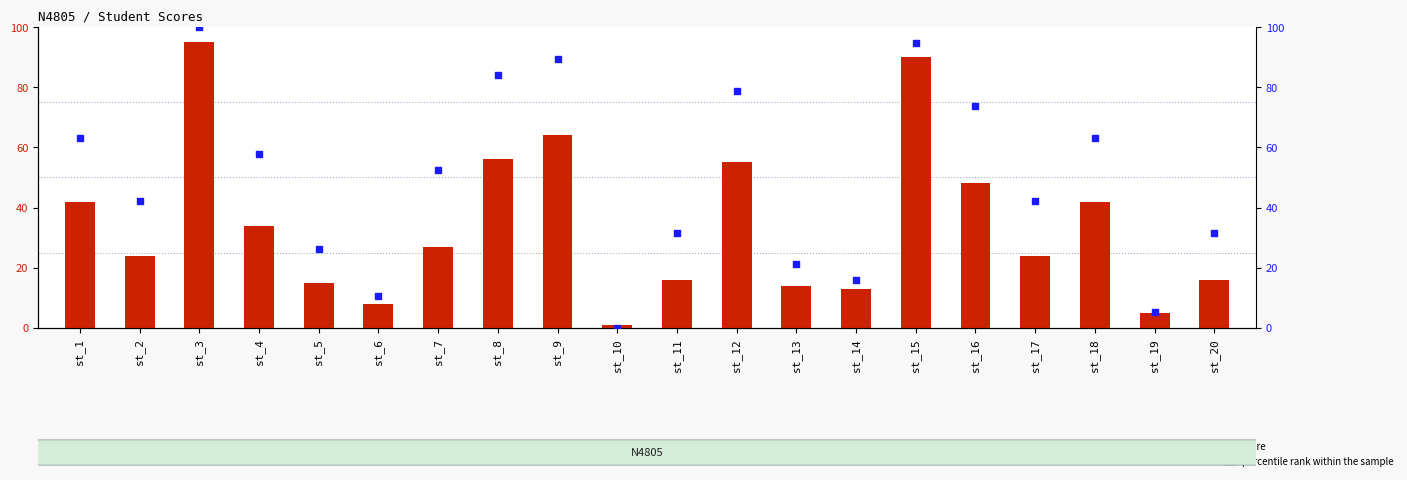

Which series has the widest spread of Y values?

percentile rank within the sample